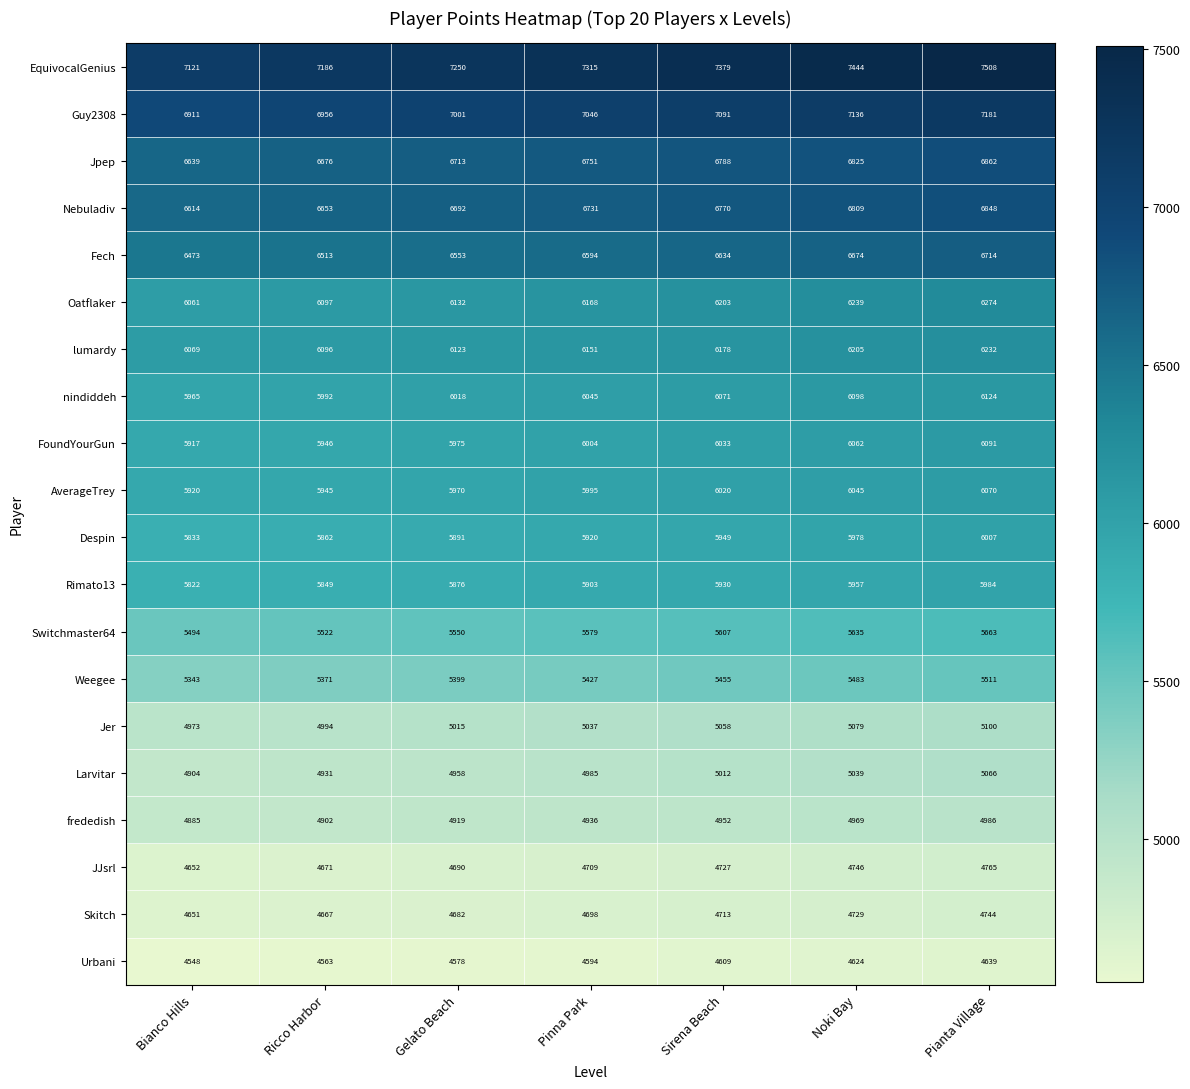

Which category has the lowest value across all series?

Bianco Hills